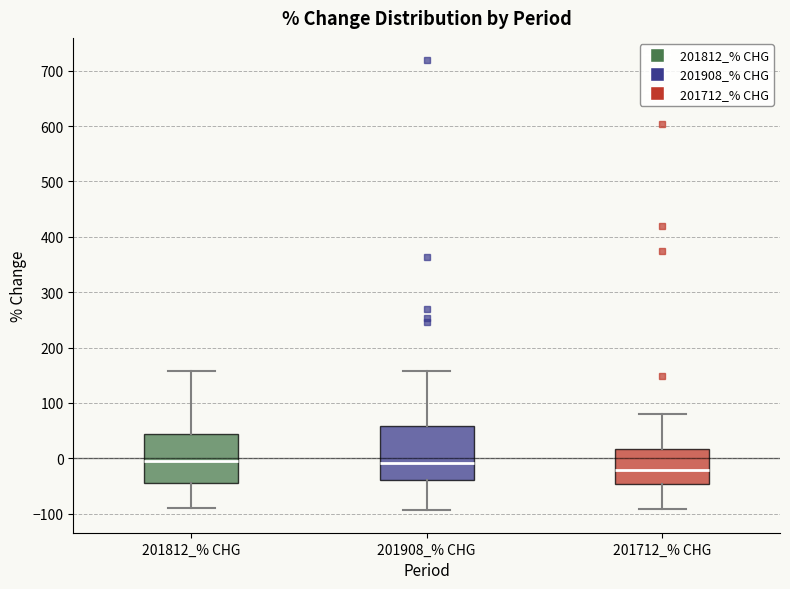

Reading left to right, transcribe this box plot: for each box, give where its median line is, the range the box spans, and where its two whiskers end, as read against the y-axis. The values are not printed on the chart, so give them approximately, as read against the axis.

201812_% CHG: median -10, box -40 to 40, whiskers -90 to 160
201908_% CHG: median -10, box -40 to 60, whiskers -90 to 160
201712_% CHG: median -20, box -50 to 20, whiskers -90 to 80